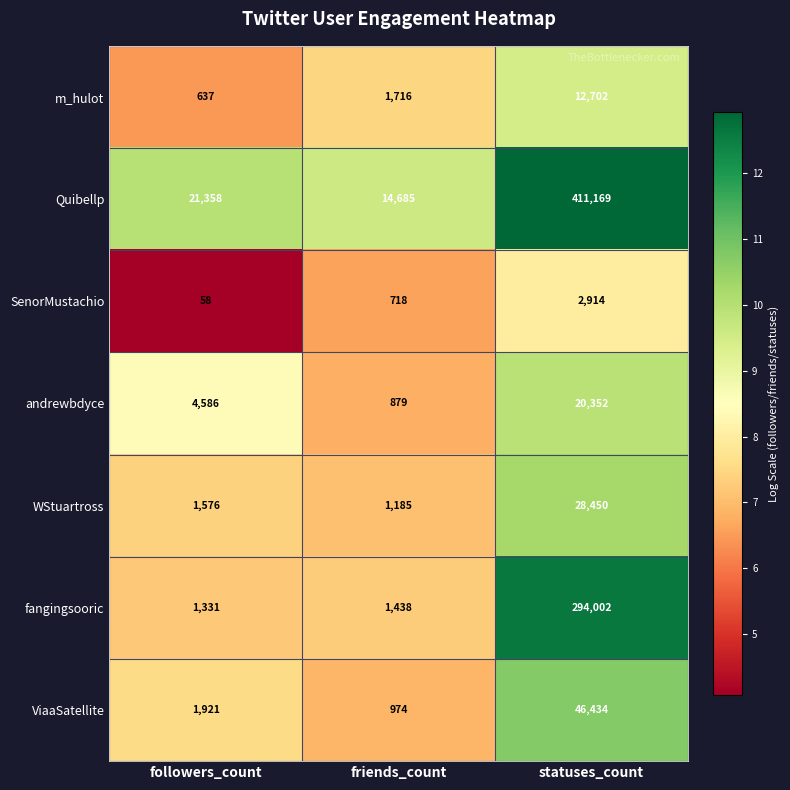

Read the ViaaSatellite value at followers_count.

1921